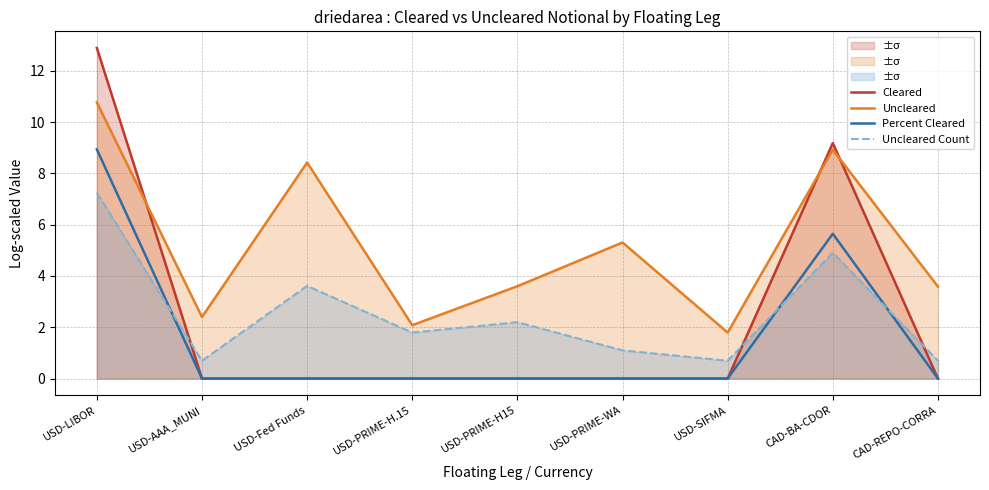

What is the label of the 7th point from the right?

USD-Fed Funds